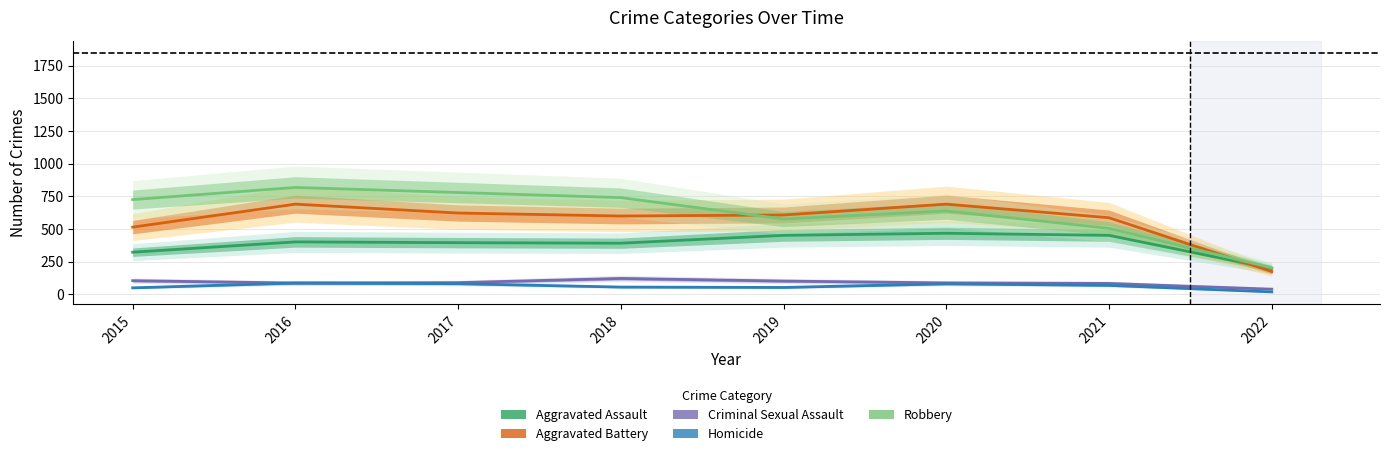

True or false: Aggravated Battery and Homicide intersect in this chart.

False